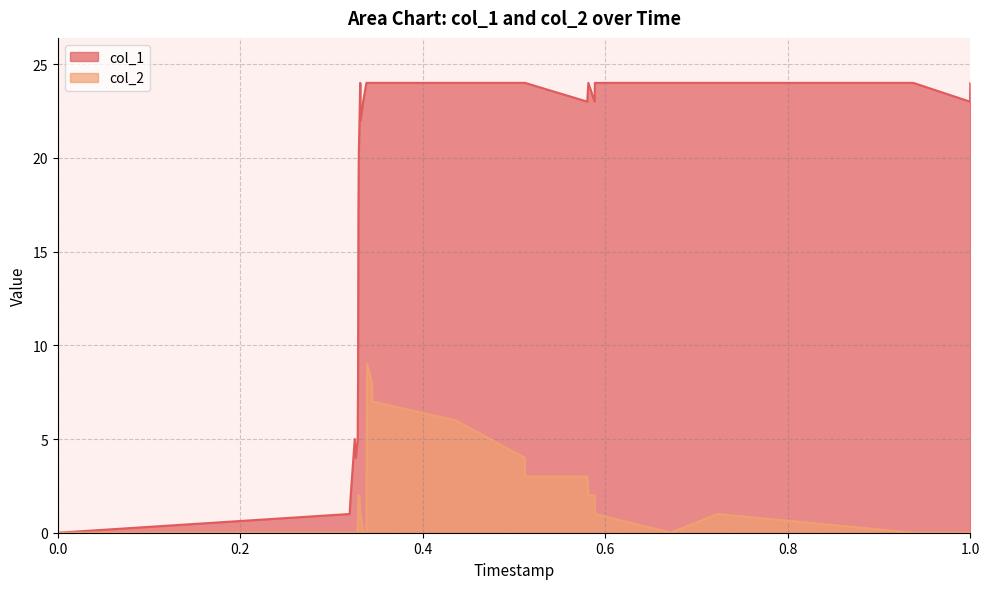

How many lines are shown in the chart?

2